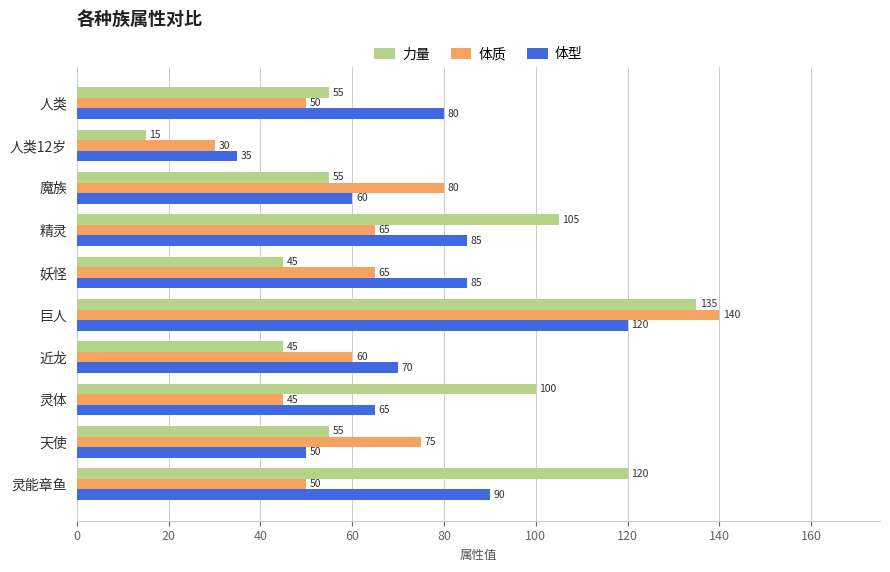

Which series has the largest range (max minus min)?

力量